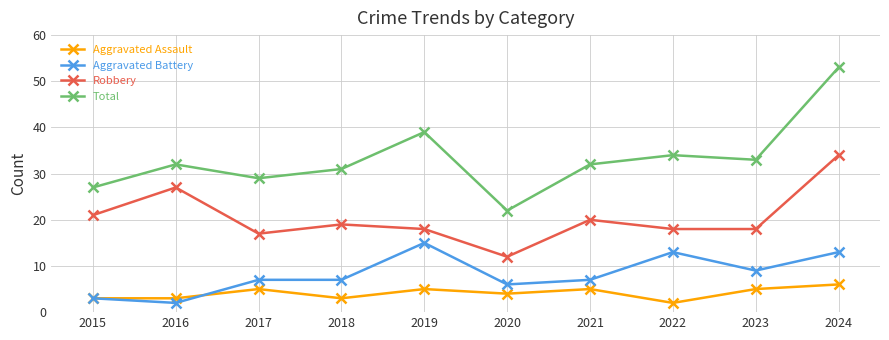

At which label is Aggravated Assault closest to 4?

2020